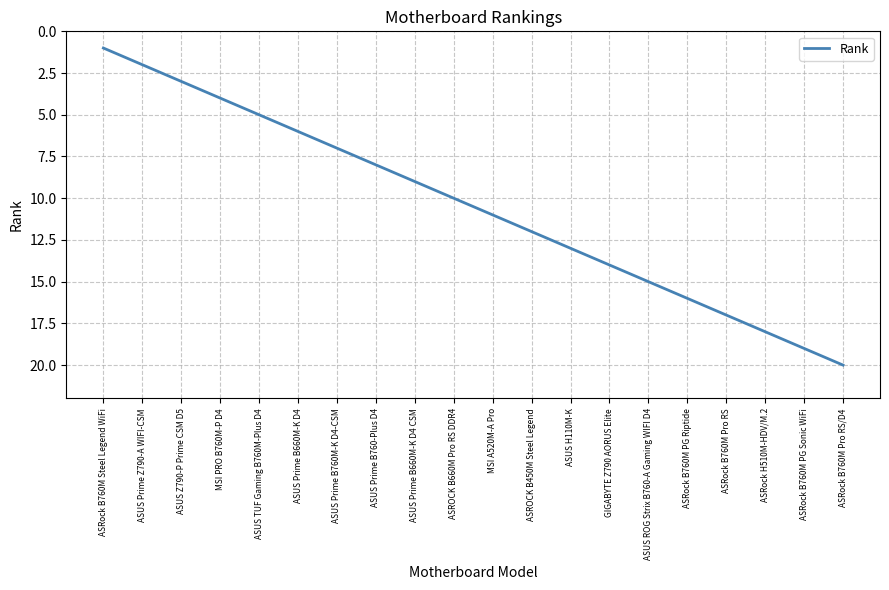

Between ASUS ROG Strix B760-A Gaming WIFI D4 and ASUS Prime B760-Plus D4, which is larger?

ASUS ROG Strix B760-A Gaming WIFI D4